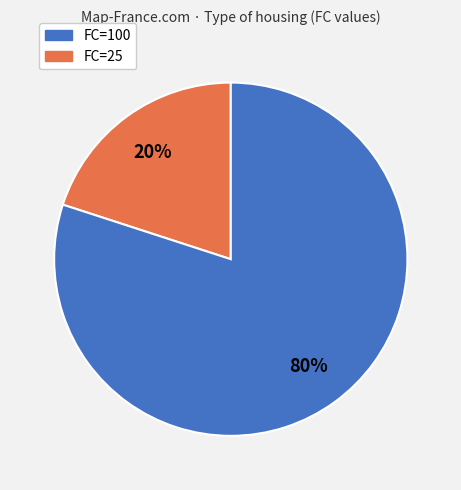

Is there any slice that represents more than half of the pie?

Yes